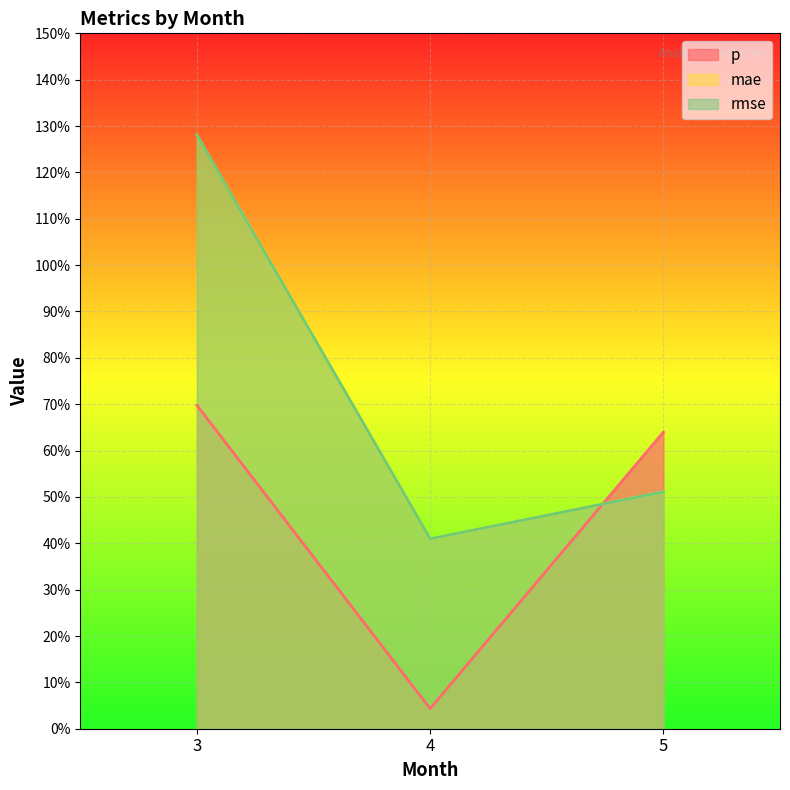

Reading right to left, what are all the values shown in this chart?

p: 0.6	0.0	0.7
mae: 0.5	0.4	1.3
rmse: 0.5	0.4	1.3